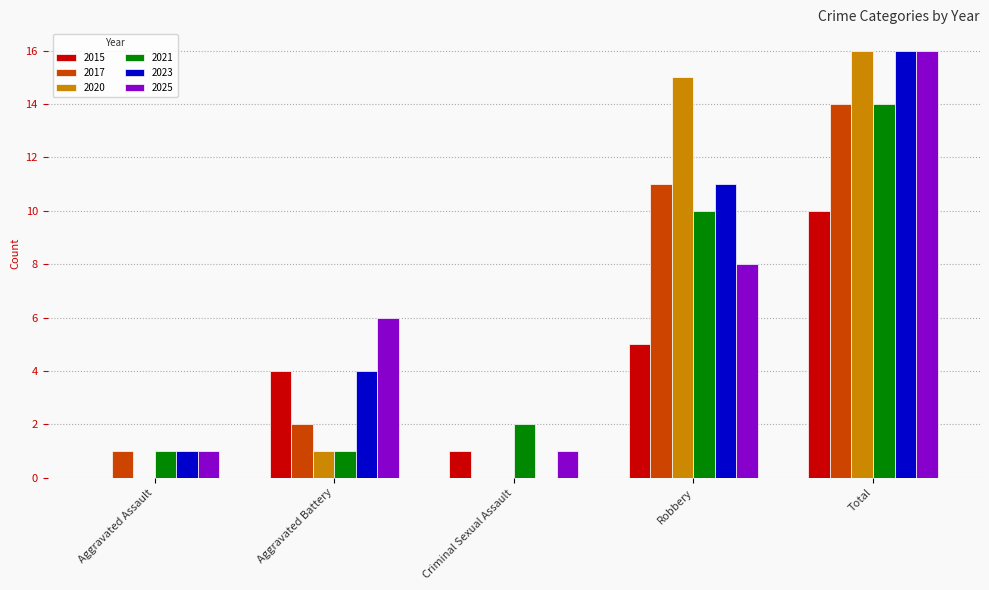

How many groups of bars are there?

5